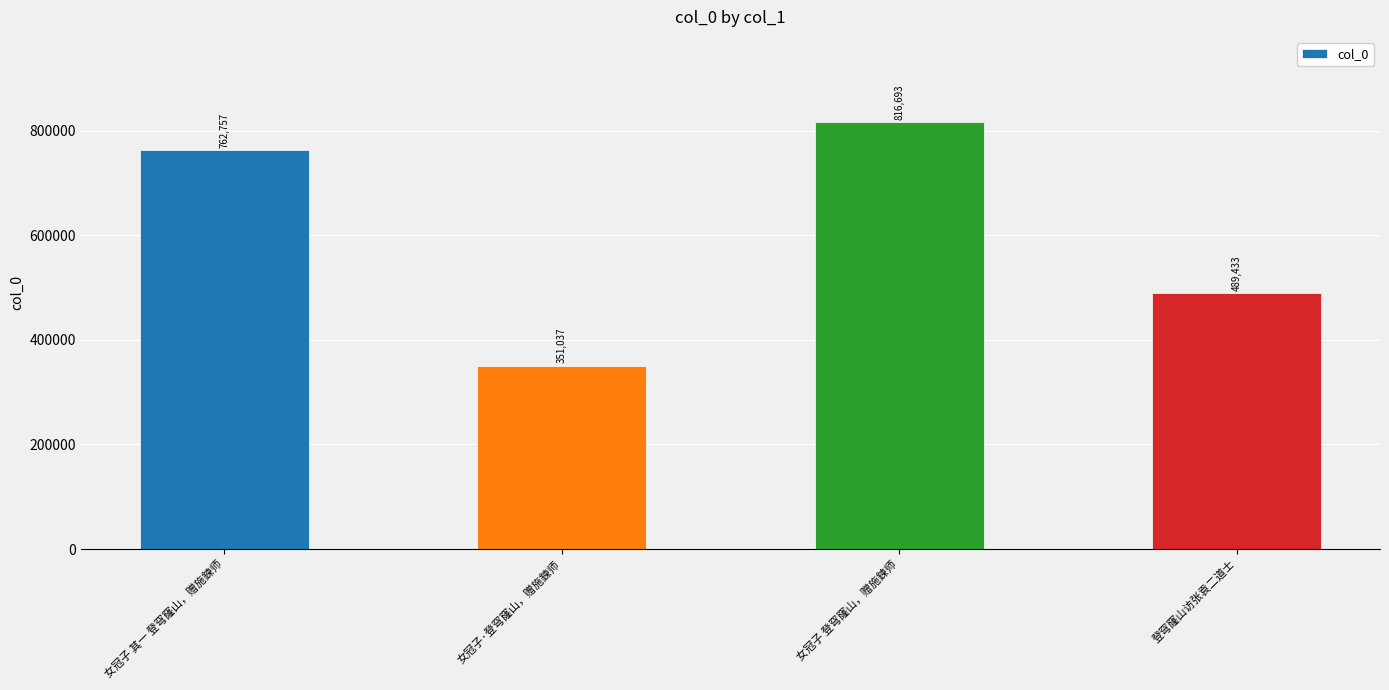

What is the value of the 4th bar from the left?

489433